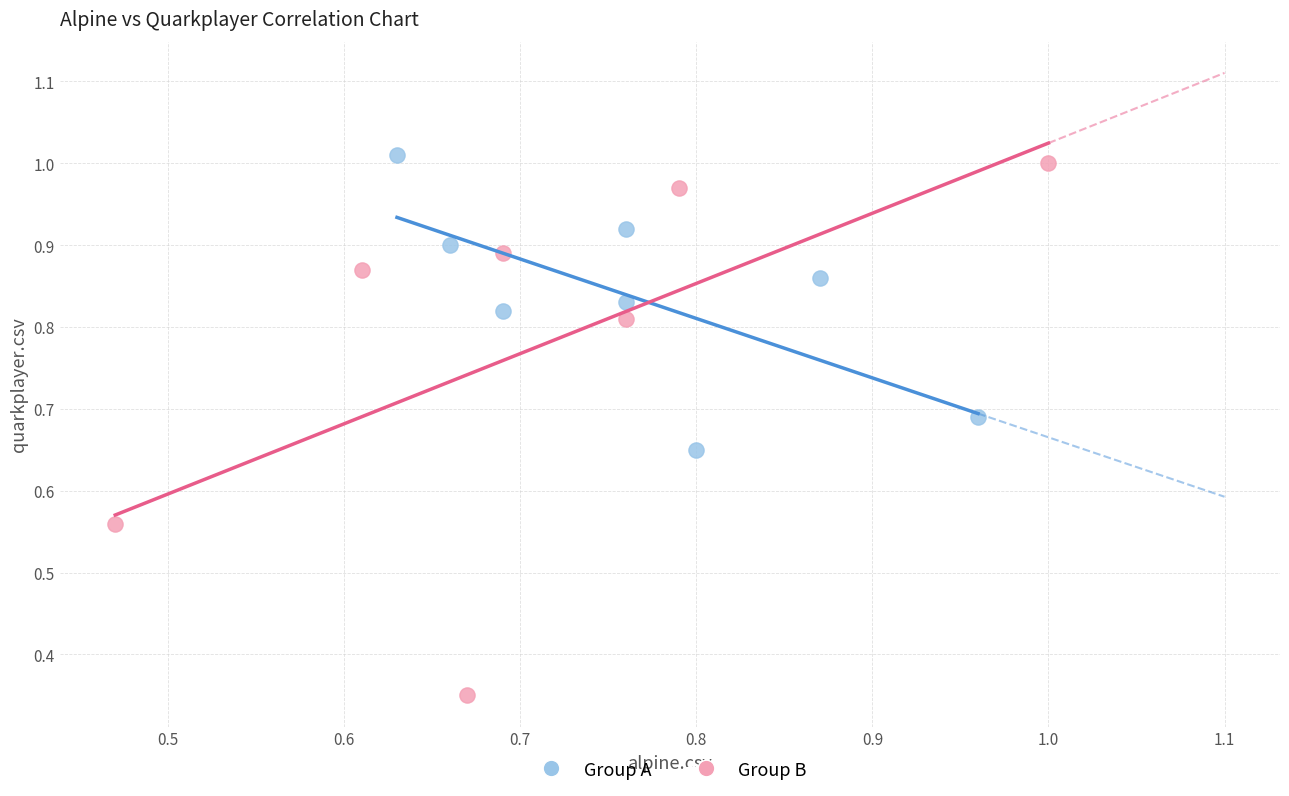

Which series contains the highest Y value?

Group A